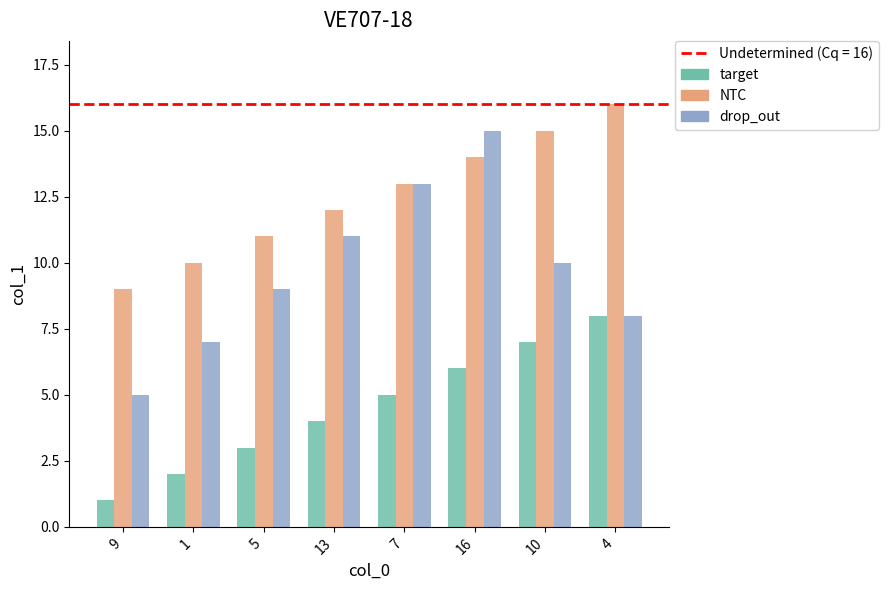

How many groups of bars are there?

8